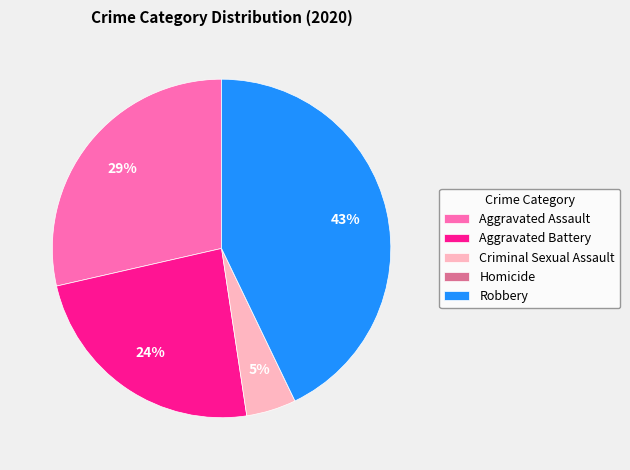

Which slice is the largest?

Robbery